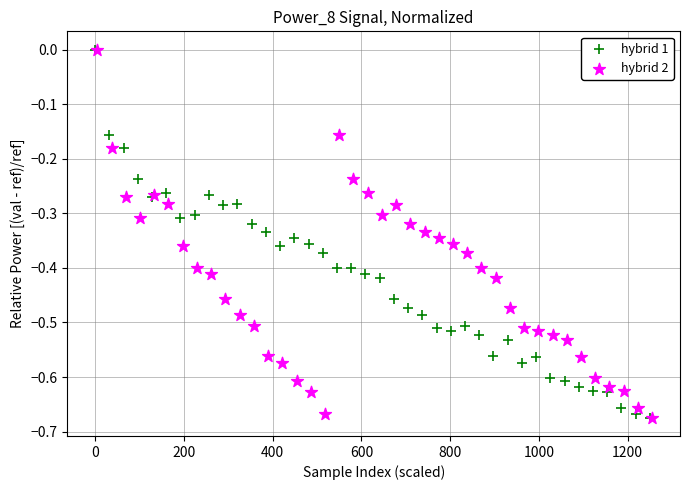

What are all the series names shown in the legend?

hybrid 1, hybrid 2